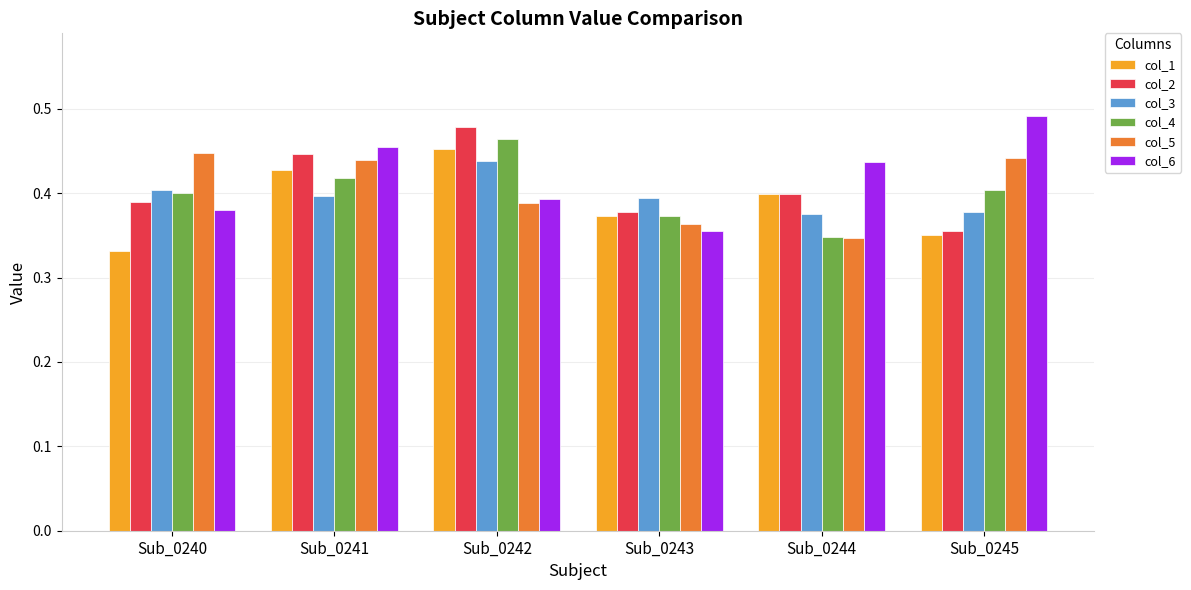

The col_5 series shows 0.3 at Sub_0240. True or false?

False